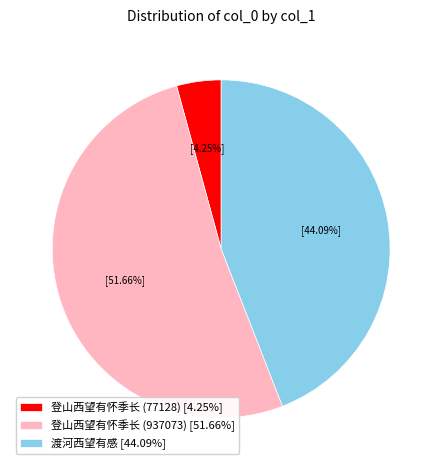

To the nearest percent, what is the difference between the 登山西望有怀季长 (77128) and 渡河西望有感 slice percentages?

40%